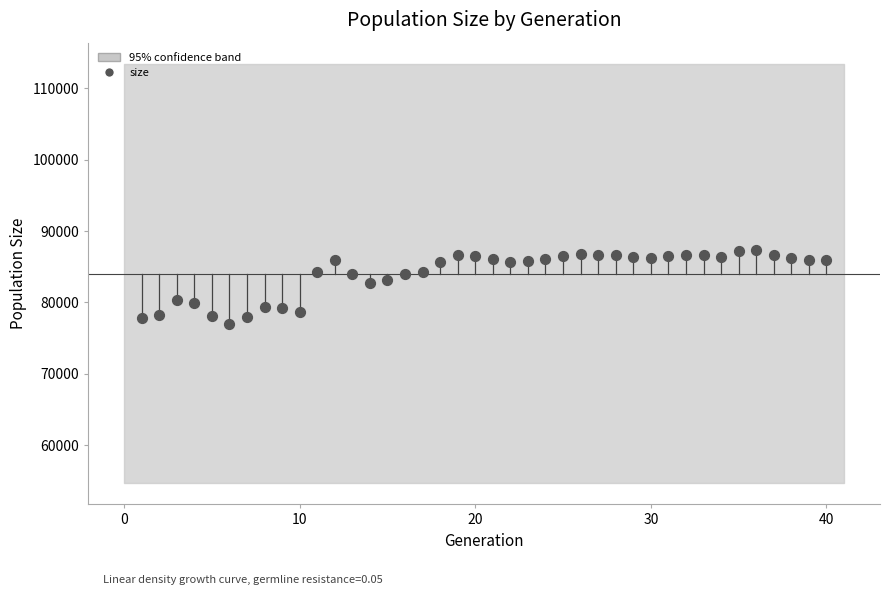

What is the range of X values (max minus min)?

39